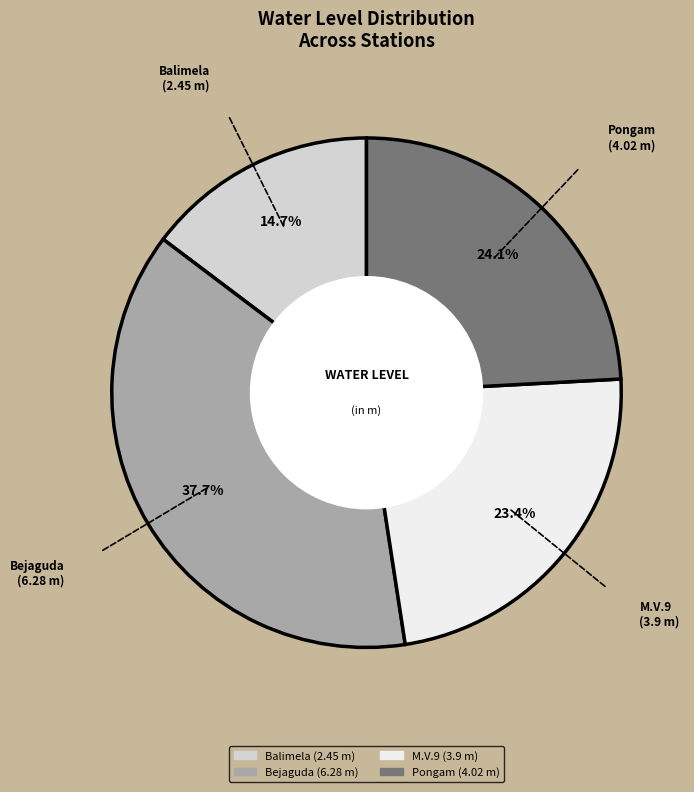

Is there any slice that represents more than half of the pie?

No